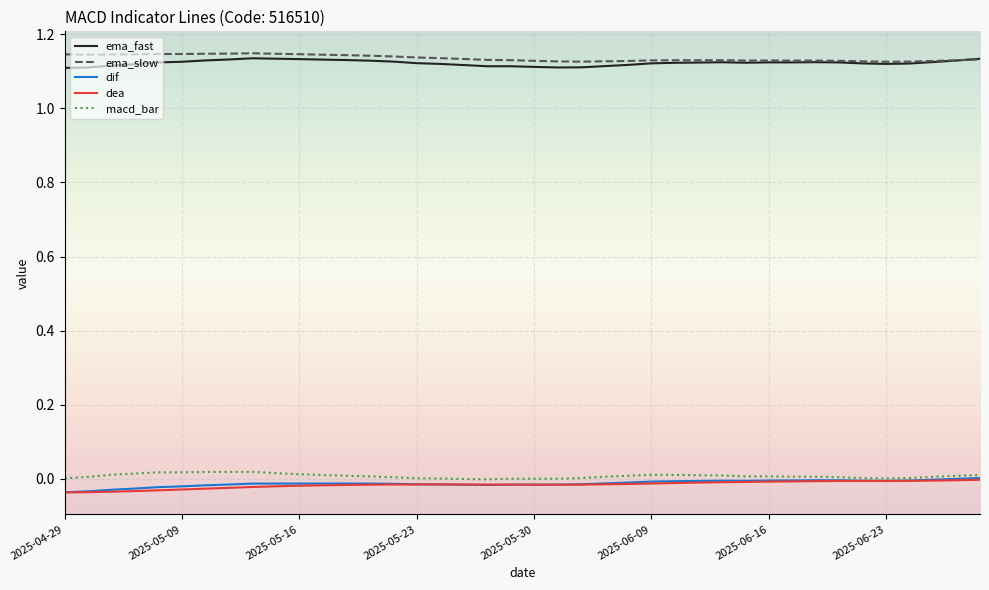

True or false: ema_slow and dif cross at least once.

False